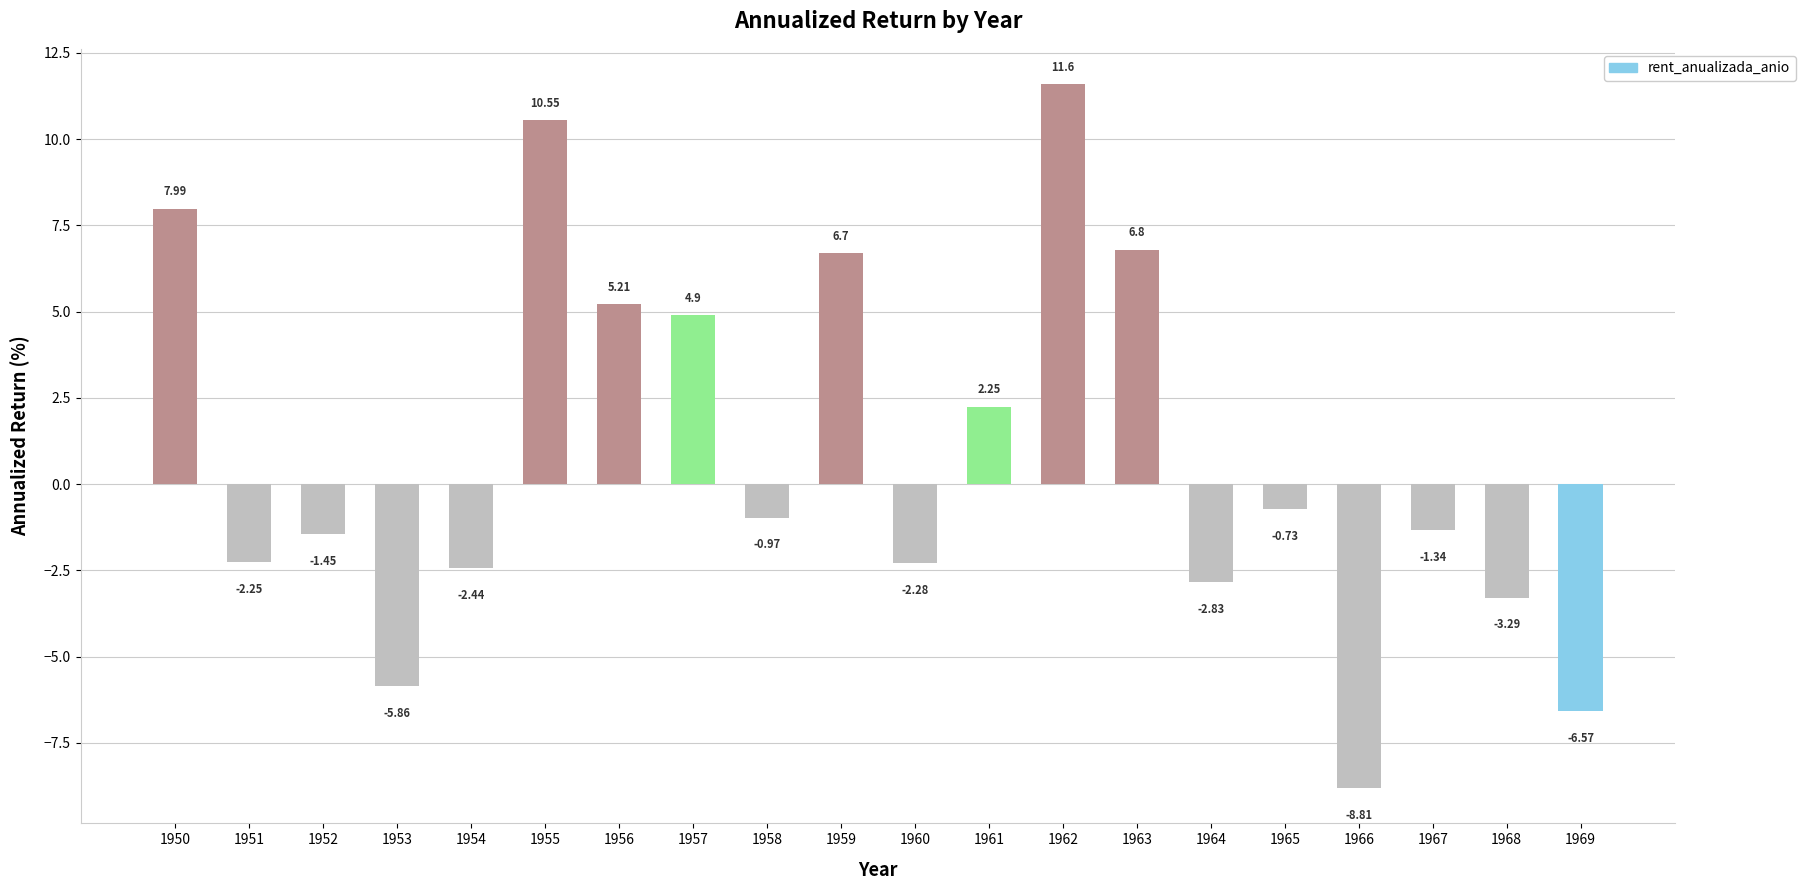

Does the chart contain any negative values?

Yes